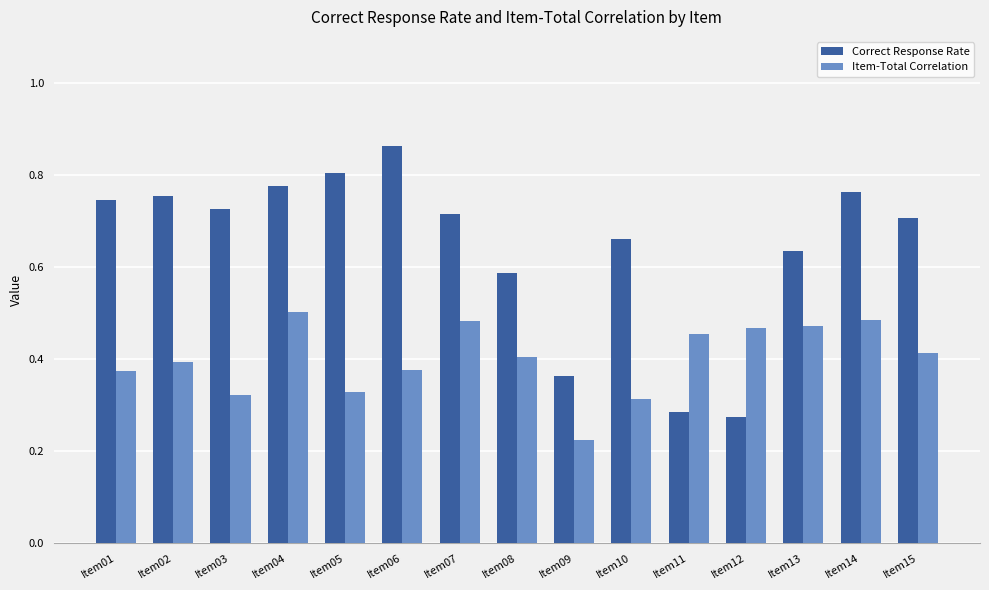

The Item-Total Correlation series shows 0.2 at Item14. True or false?

False